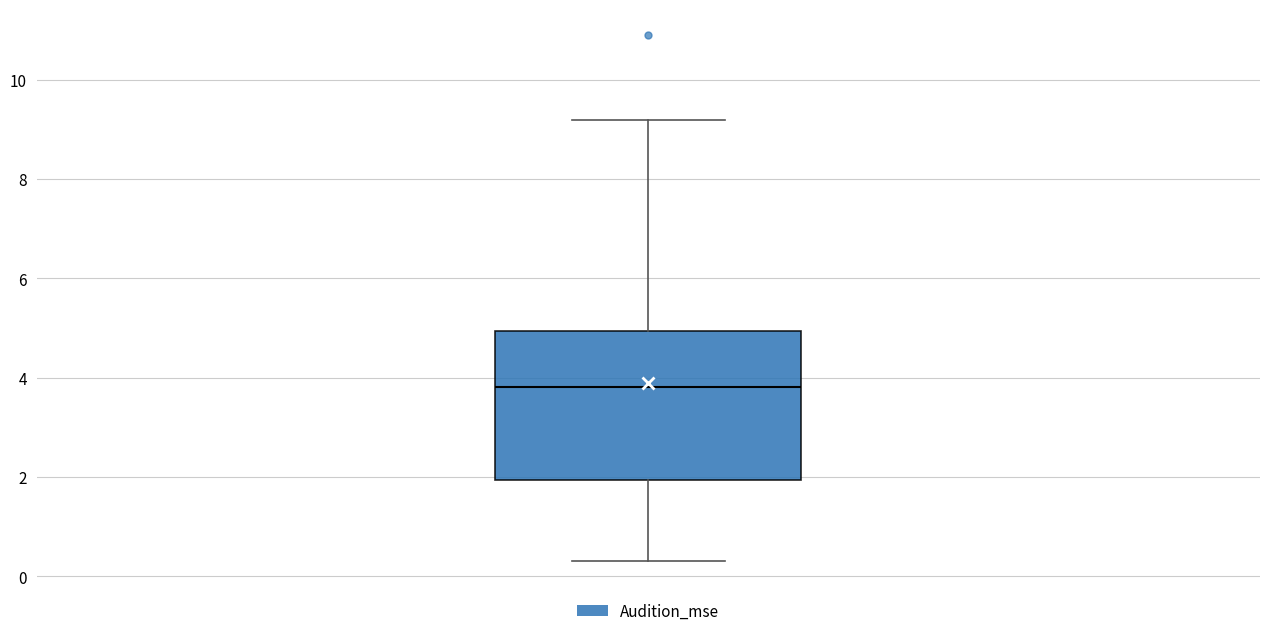

Transcribe this box plot: give where the median line is, the range the box spans, and where the two whiskers end, as read against the y-axis. The values are not printed on the chart, so give them approximately, as read against the axis.

median 3.8, box 2.0 to 5.0, whiskers 0.4 to 9.2